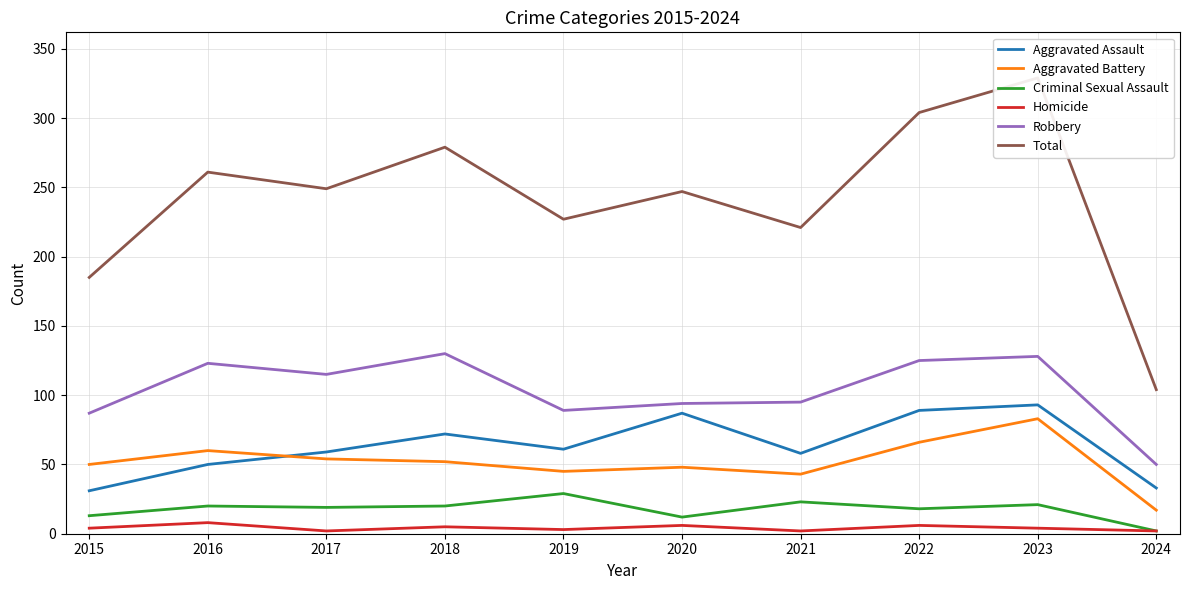

Between 2019 and 2024, which series saw the biggest shift?

Total